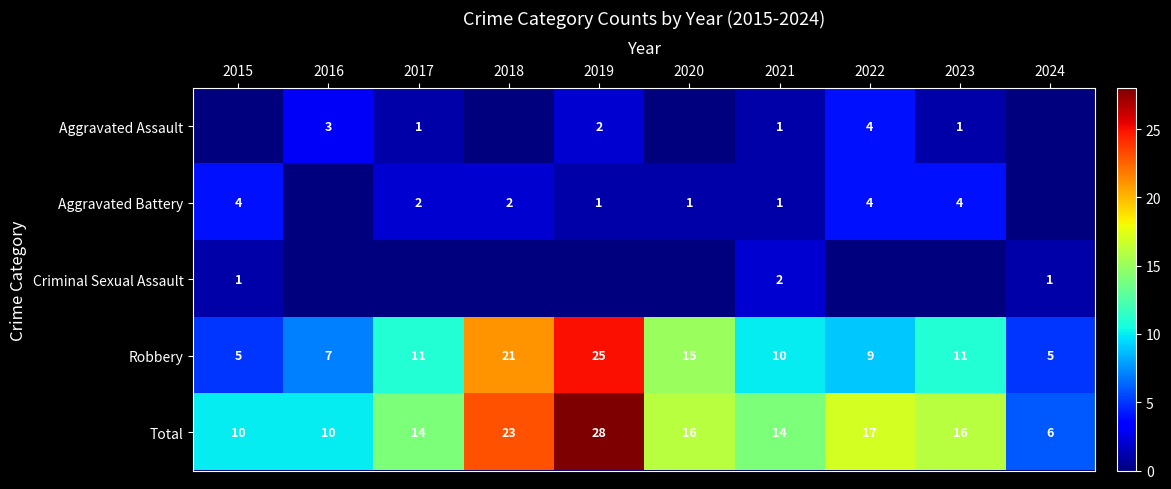

At which category is the sum across all series the highest?

2019